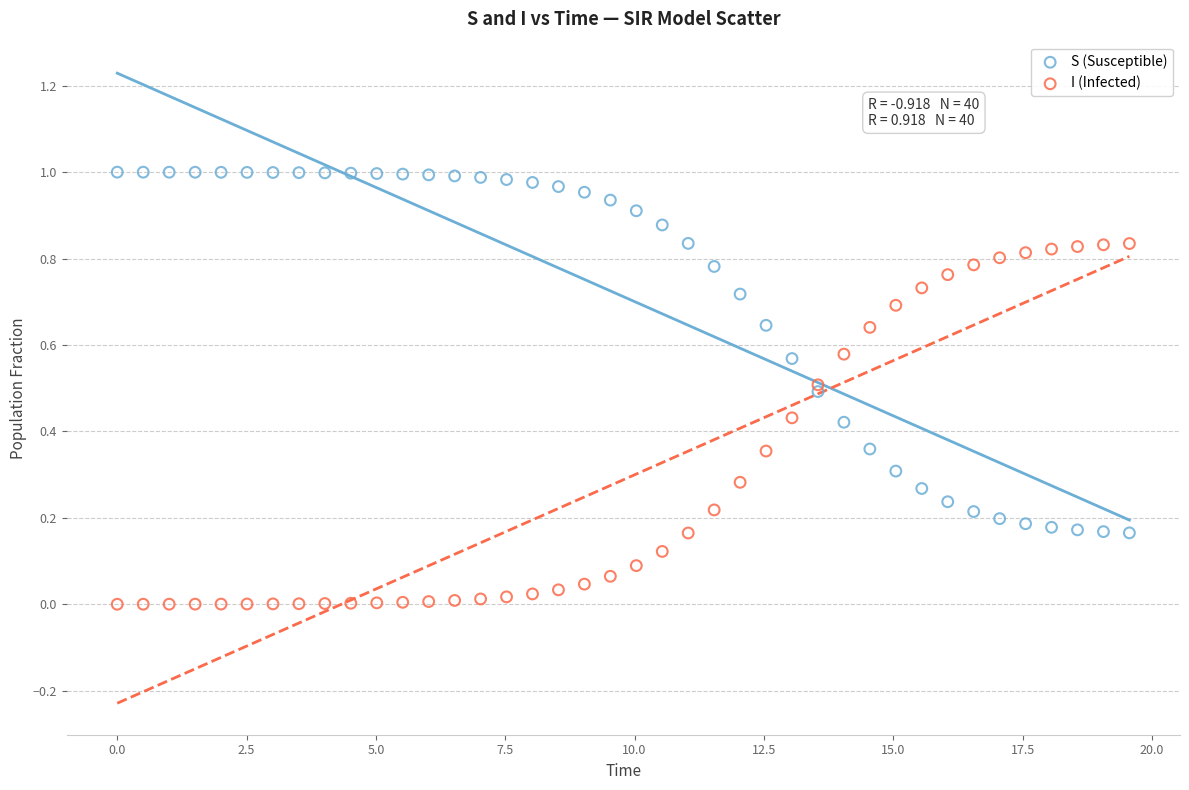

Which series reaches the minimum Y coordinate?

I (Infected)